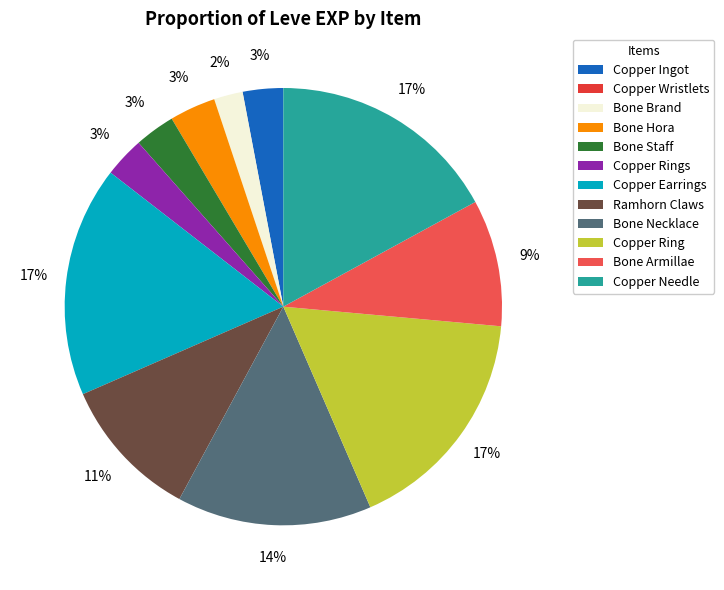

Rank the categories by value from highest to lowest.

Copper Earrings, Copper Ring, Copper Needle, Bone Necklace, Ramhorn Claws, Bone Armillae, Bone Hora, Copper Ingot, Bone Staff, Copper Rings, Bone Brand, Copper Wristlets